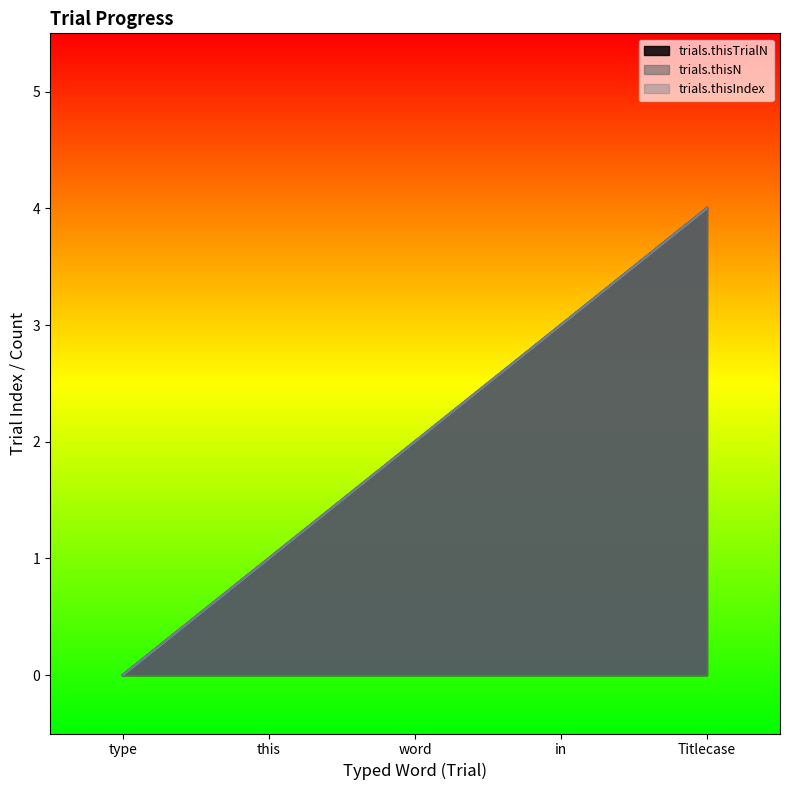

At which category does the chart reach its minimum across all series?

type